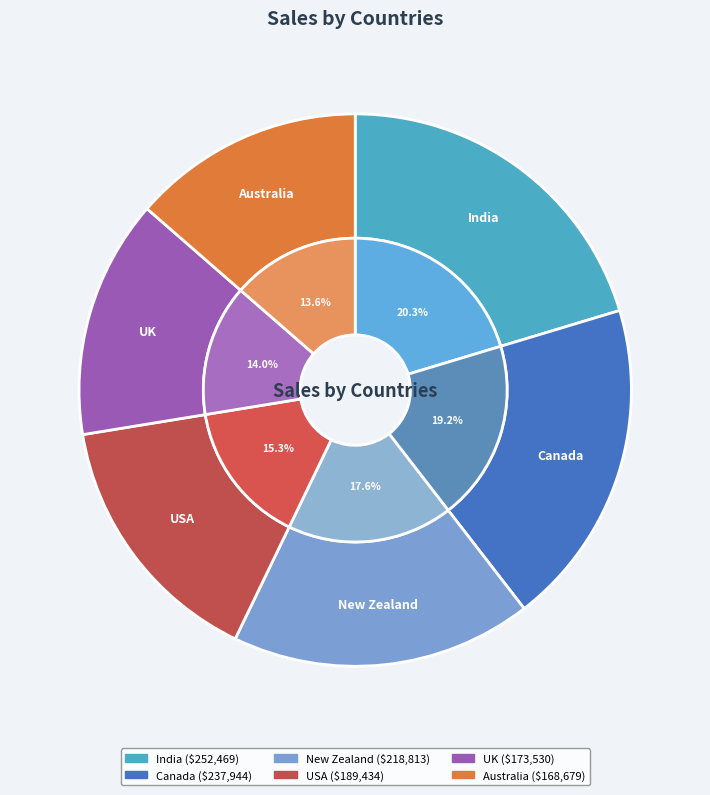

To the nearest percent, what is the average slice percentage?

17%